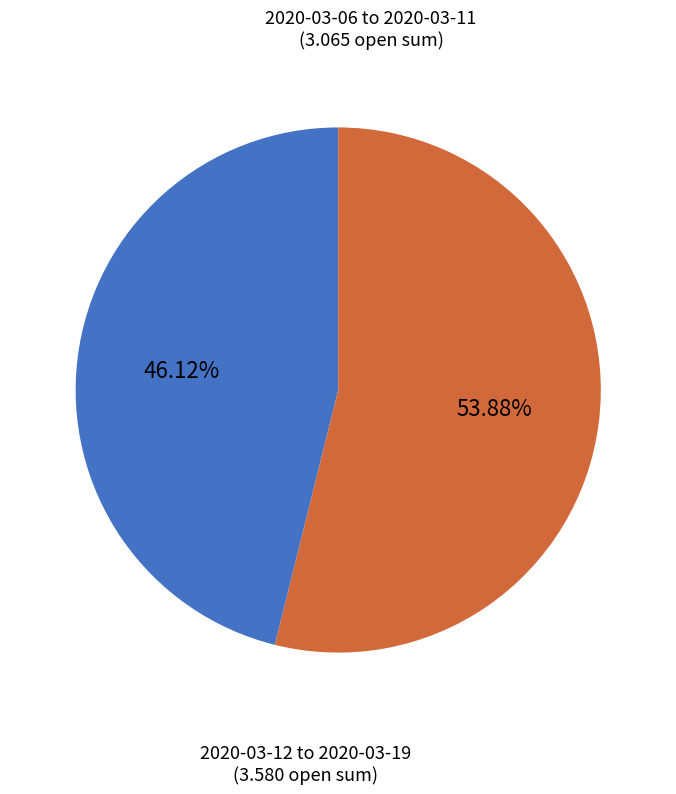

What is the ratio of the value at 2020-03-12 to 2020-03-19 to the value at 2020-03-06 to 2020-03-11?

1.2